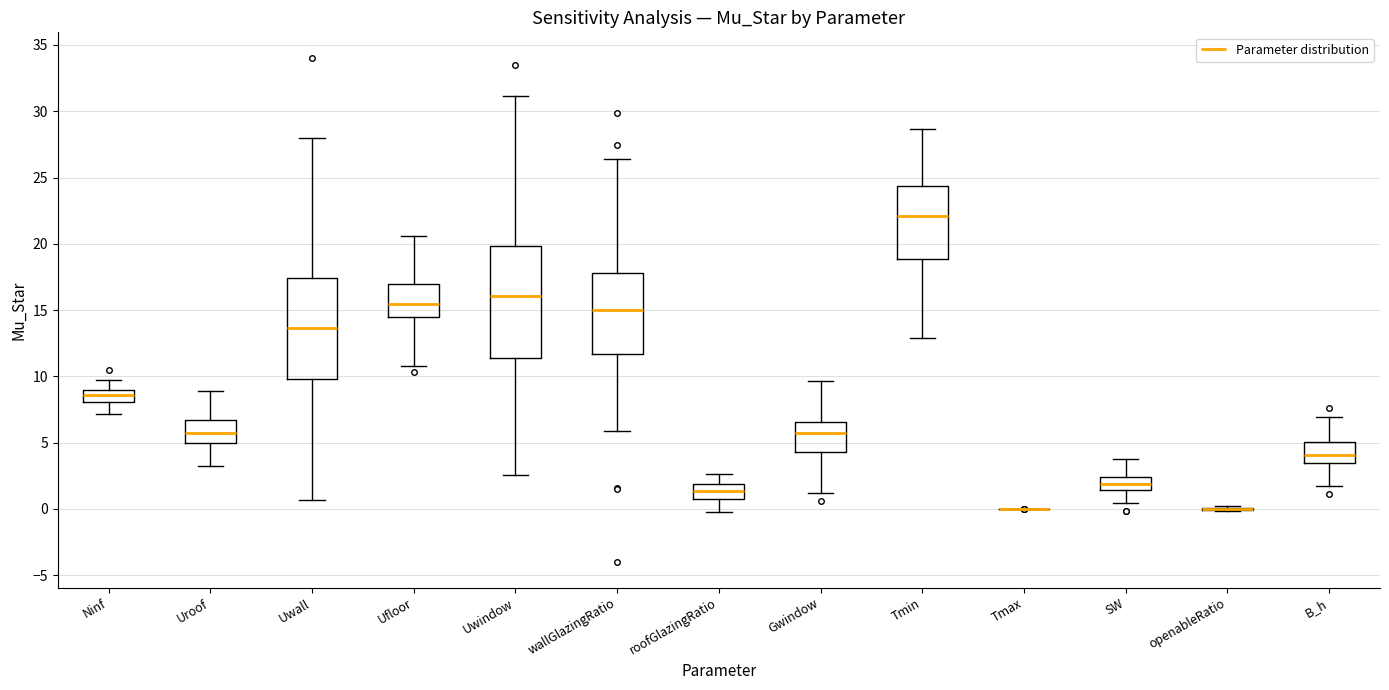

Reading left to right, read every box against the y-axis: the position of its median line, the range the box covers, and the ends of its whiskers. The values are not printed on the chart, so give them approximately, as read against the axis.

Ninf: median 8.5, box 8.0 to 9.0, whiskers 7.0 to 9.5
Uroof: median 5.5, box 5.0 to 6.5, whiskers 3.0 to 9.0
Uwall: median 13.5, box 10.0 to 17.5, whiskers 0.5 to 28.0
Ufloor: median 15.5, box 14.5 to 17.0, whiskers 11.0 to 20.5
Uwindow: median 16.0, box 11.5 to 20.0, whiskers 2.5 to 31.0
wallGlazingRatio: median 15.0, box 11.5 to 18.0, whiskers 6.0 to 26.5
roofGlazingRatio: median 1.5, box 1.0 to 2.0, whiskers 0.0 to 2.5
Gwindow: median 5.5, box 4.5 to 6.5, whiskers 1.0 to 9.5
Tmin: median 22.0, box 19.0 to 24.5, whiskers 13.0 to 28.5
Tmax: box collapsed to a line at 0.0, whiskers 0.0 to 0.0
SW: median 2.0, box 1.5 to 2.5, whiskers 0.5 to 3.5
openableRatio: box collapsed to a line at 0.0, whiskers 0.0 to 0.0
B_h: median 4.0, box 3.5 to 5.0, whiskers 1.5 to 7.0